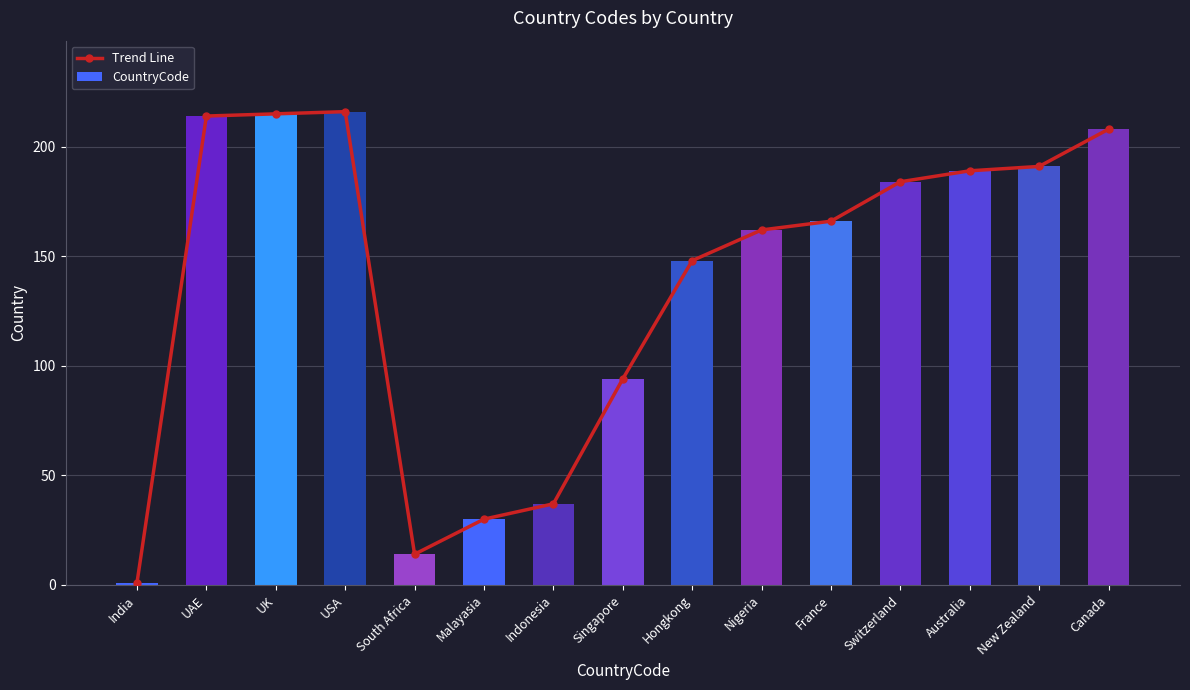

Between USA and South Africa, which is larger?

USA